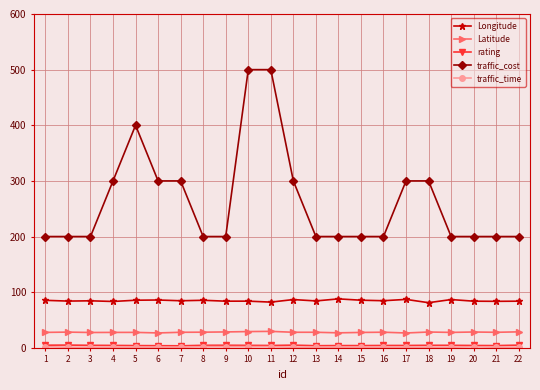

Is it true that traffic_cost equals 92.0 at 19?

False